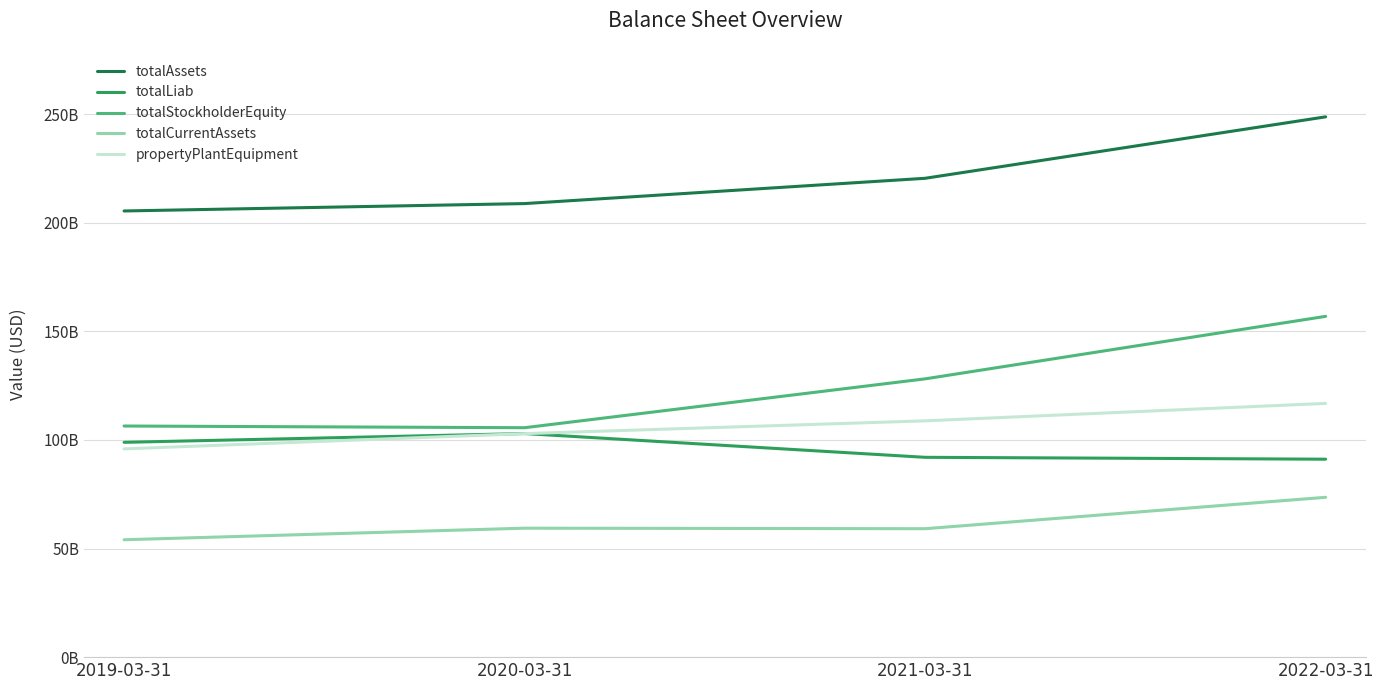

True or false: propertyPlantEquipment and totalCurrentAssets cross at least once.

False